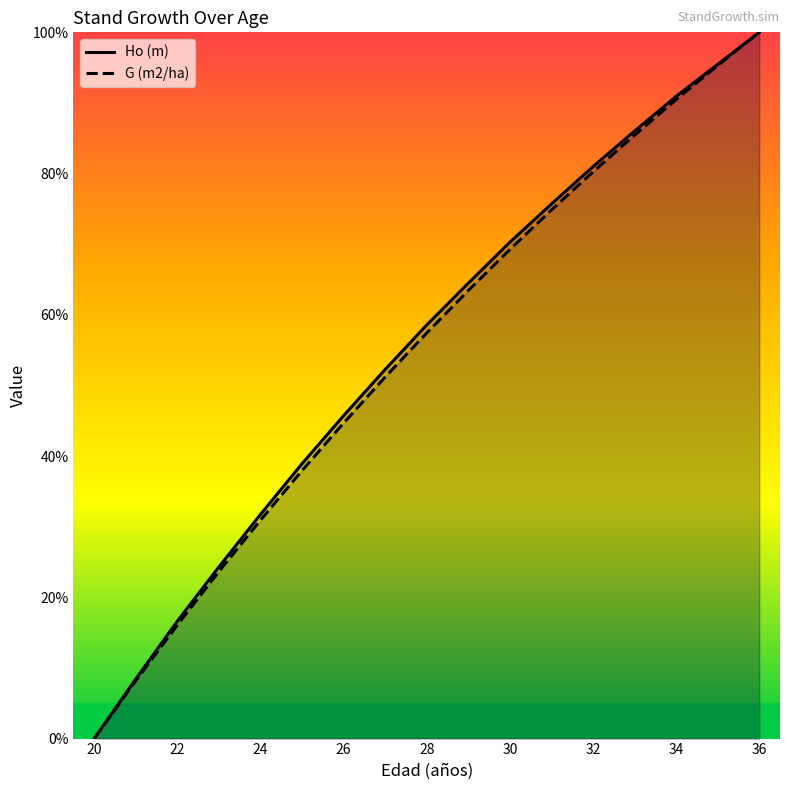

What is the total value across all series at 30?

139.5